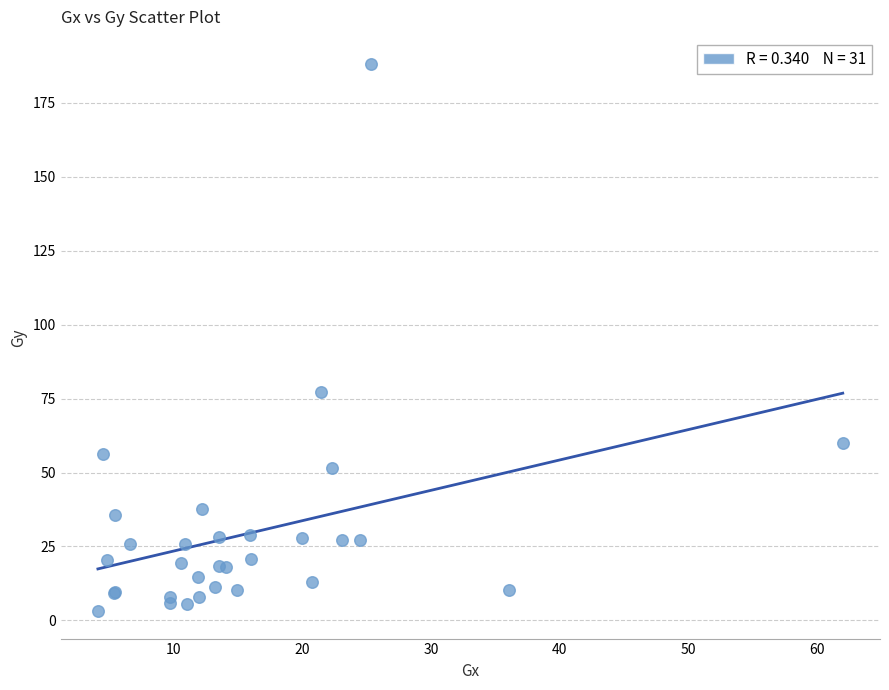

What Y value in the scatter plot is closest to 95?

77.2